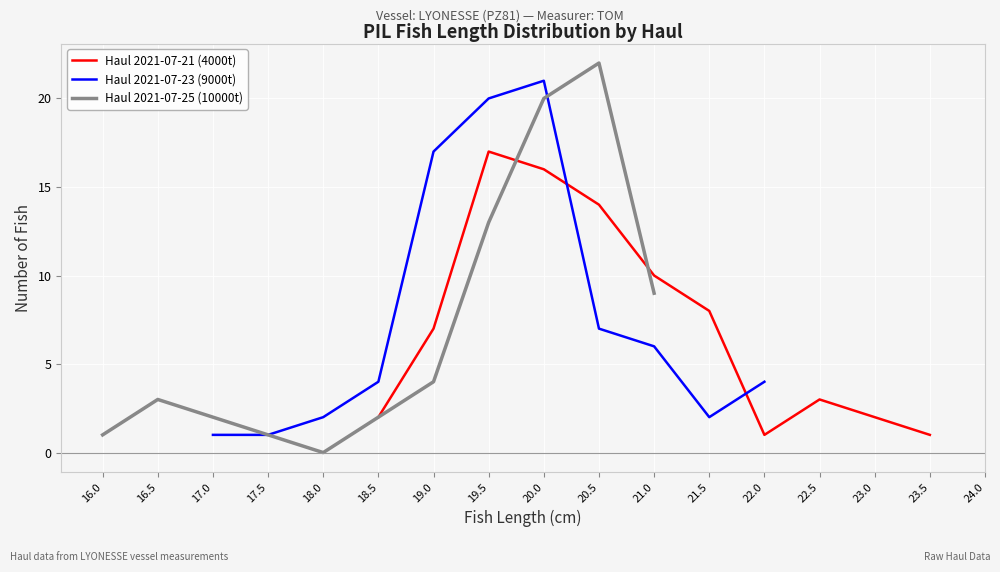

The value of Haul 2021-07-21 (4000t) at 22.5 is 4. True or false?

False